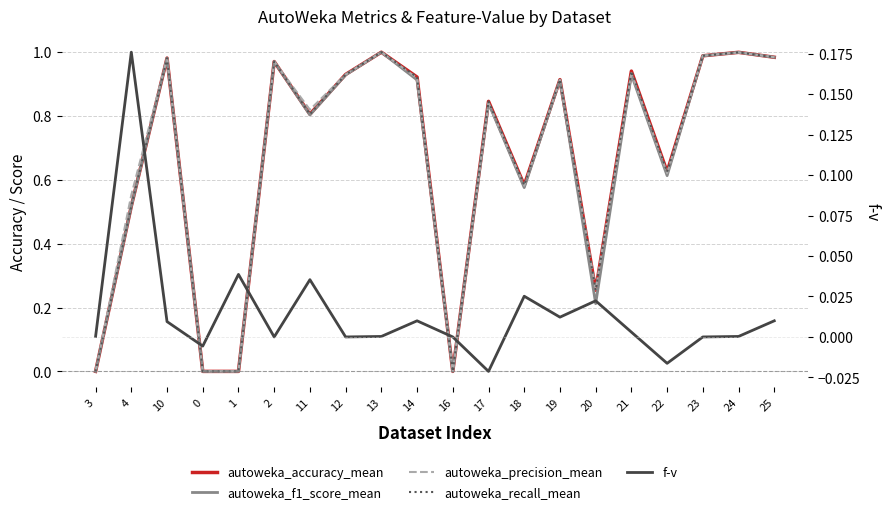

What is the label of the 8th point from the right?

18